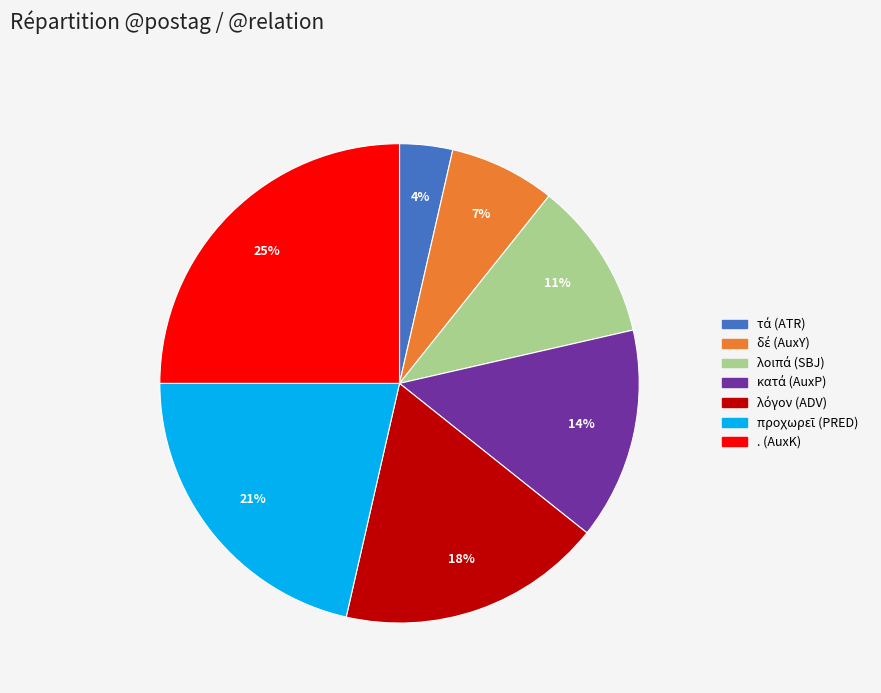

Which category has the biggest portion of the pie?

. (AuxK)